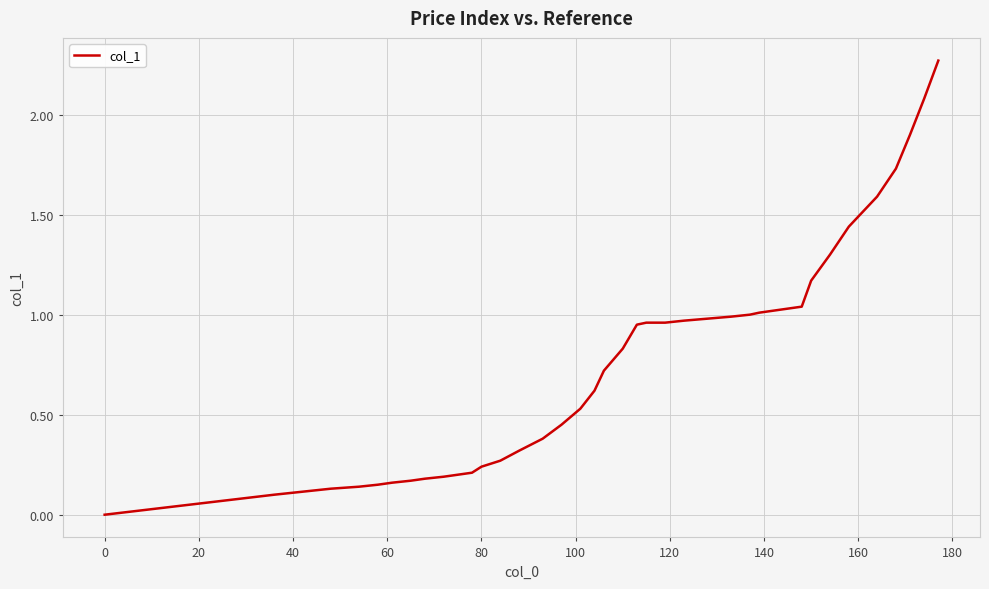

Does the chart display data point markers on the line(s)?

No